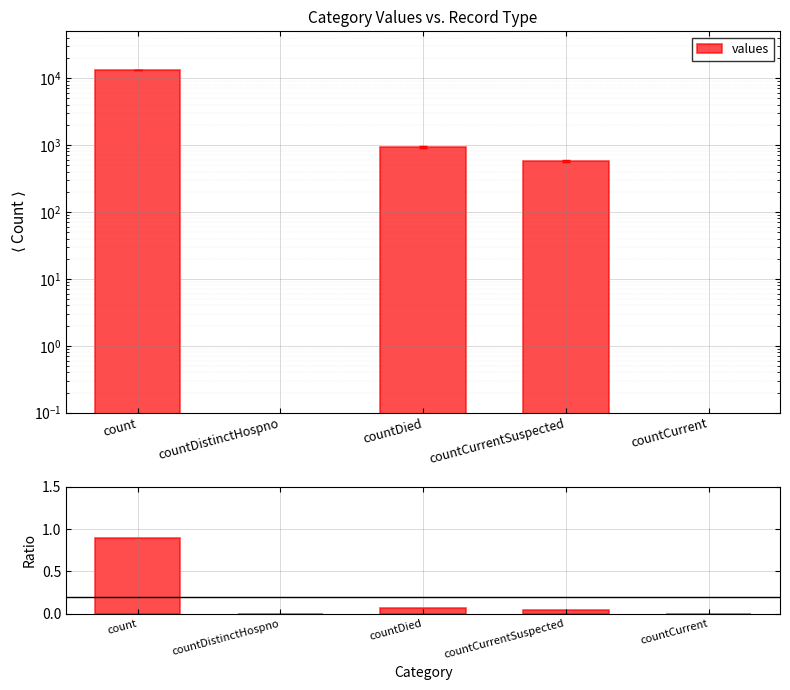

Reading right to left, transcribe all the data shown in this chart.

0.0	0.0	0.1	0.0	0.9